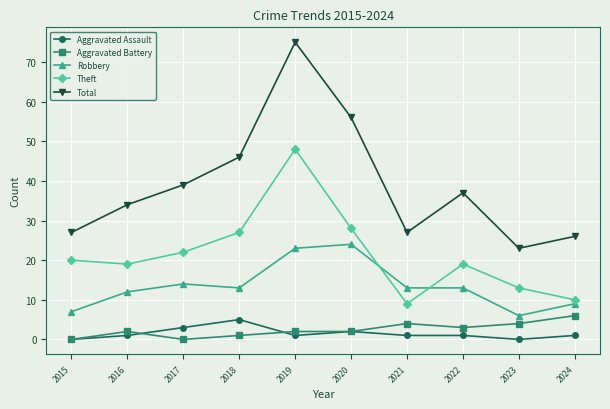

Reading left to right, what are all the values shown in this chart?

Aggravated Assault: 0	1	3	5	1	2	1	1	0	1
Aggravated Battery: 0	2	0	1	2	2	4	3	4	6
Robbery: 7	12	14	13	23	24	13	13	6	9
Theft: 20	19	22	27	48	28	9	19	13	10
Total: 27	34	39	46	75	56	27	37	23	26